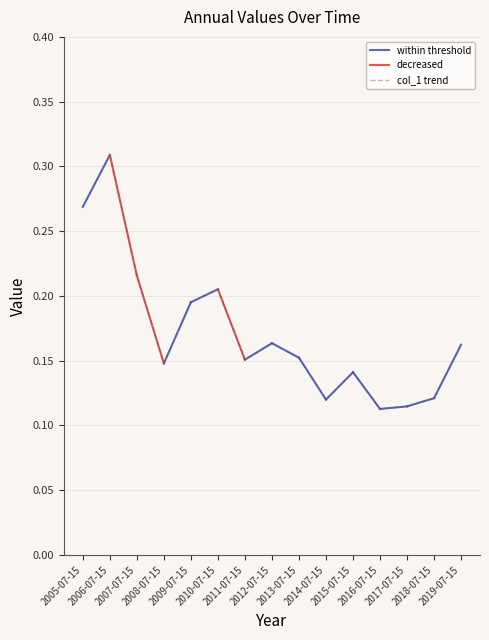

How many interior local peaks (higher than both neighbors) does the data have?

4